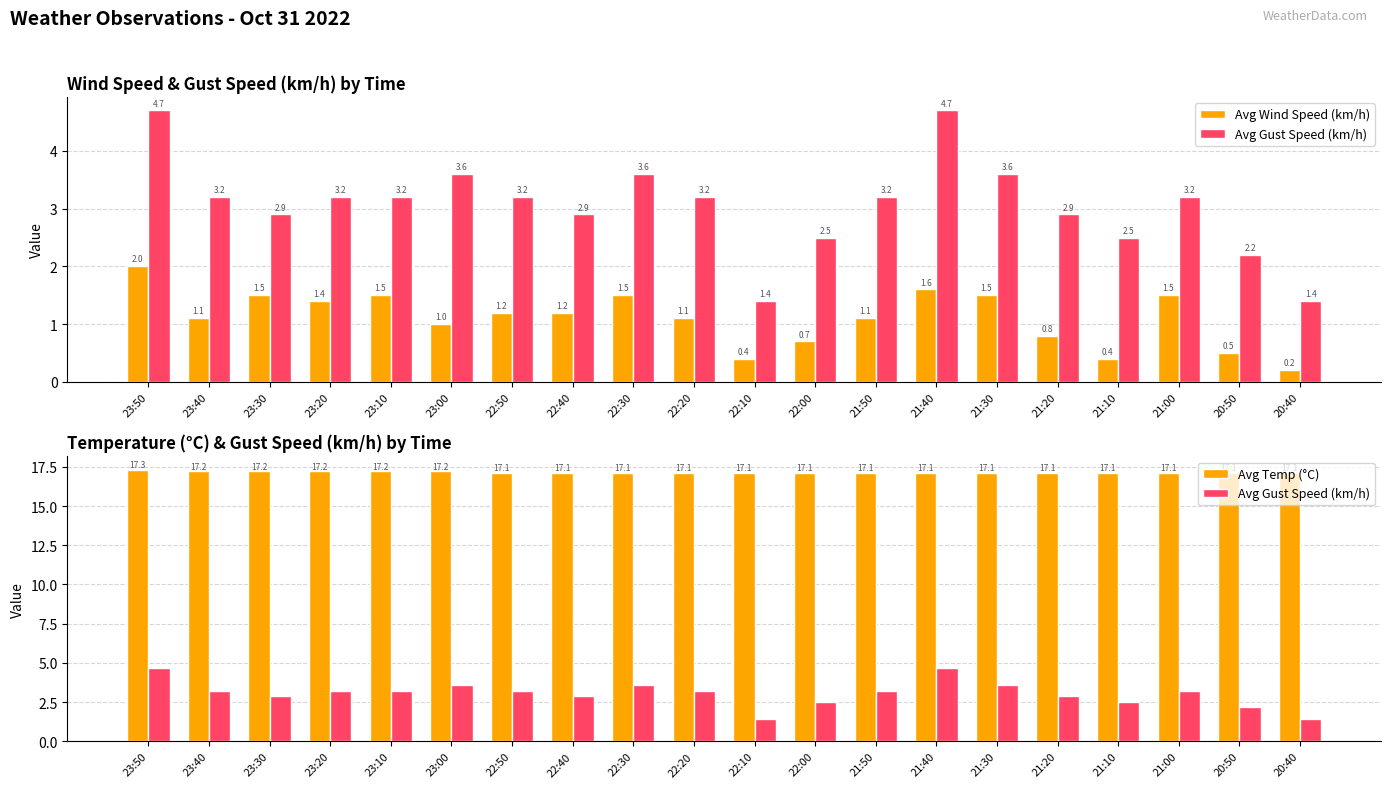

True or false: Avg Temp (°C) has a value of 17.1 at 21:10.

True